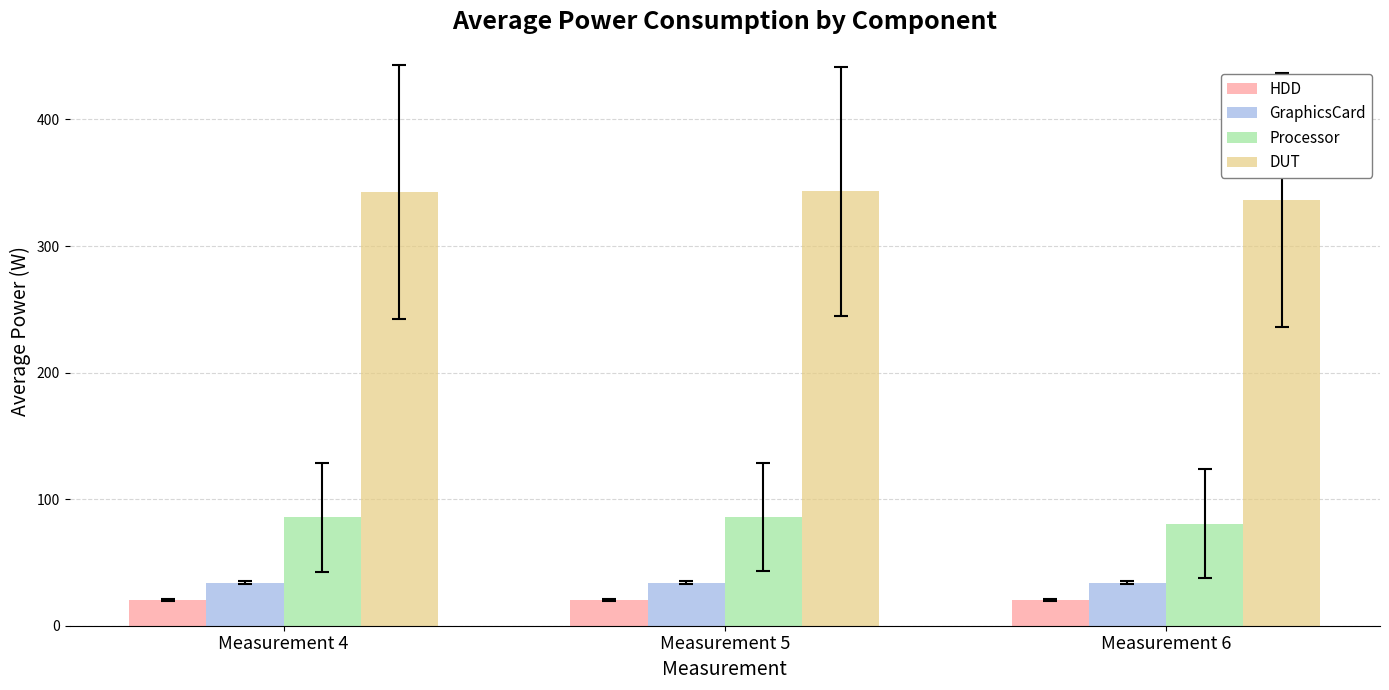

Is the value of Processor at Measurement 6 greater than the value of DUT at Measurement 4?

No